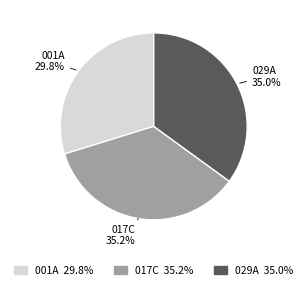

To the nearest percent, what is the average slice percentage?

33%